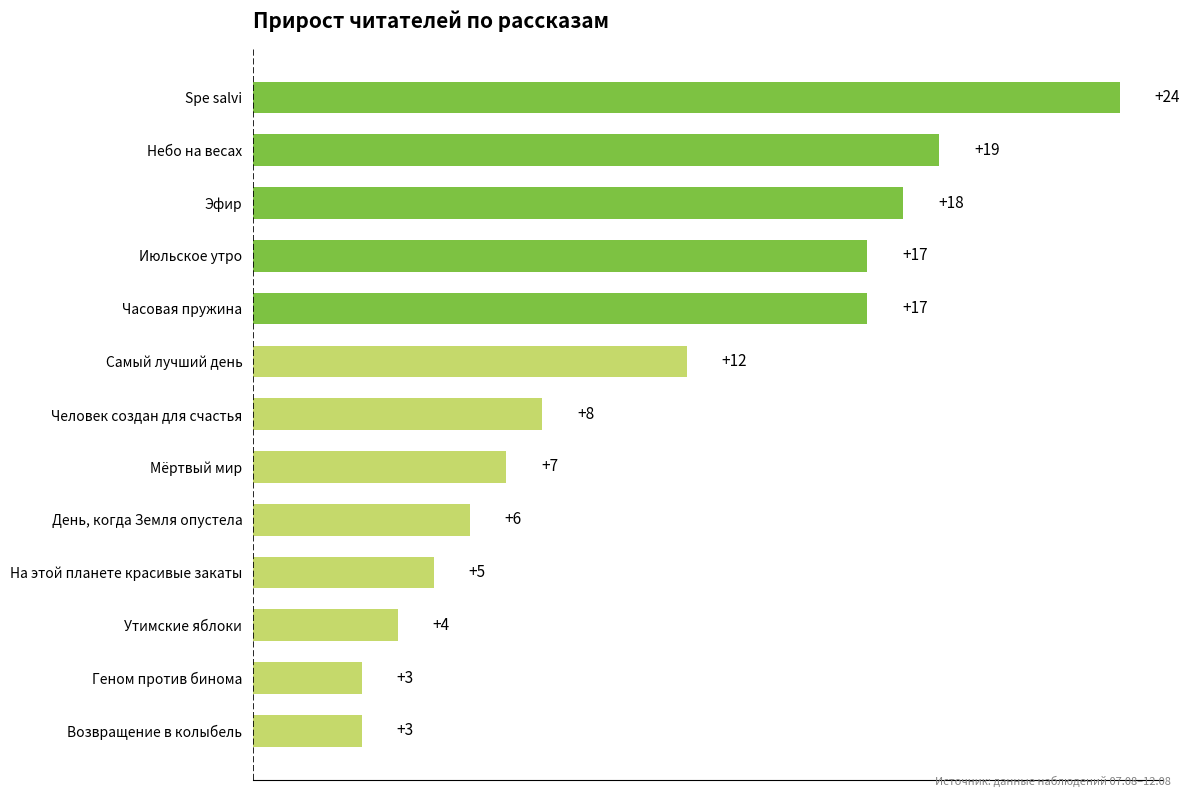

What is the change in value from На этой планете красивые закаты to Мёртвый мир?

+2